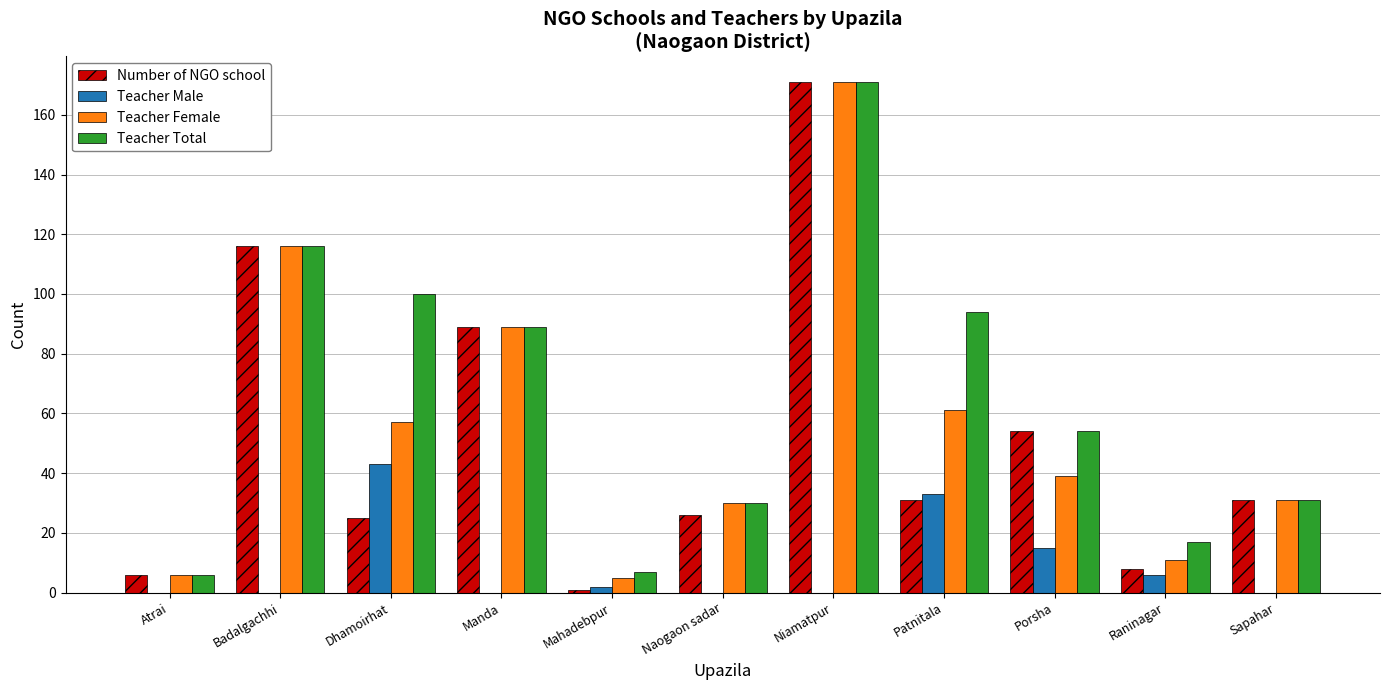

How many series are shown in this chart?

4